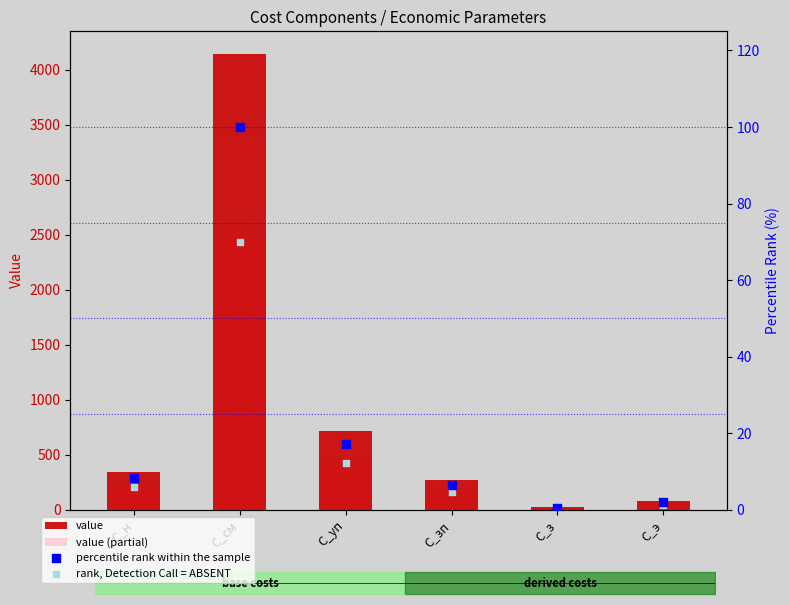

Which series has the largest Y range (max minus min)?

value